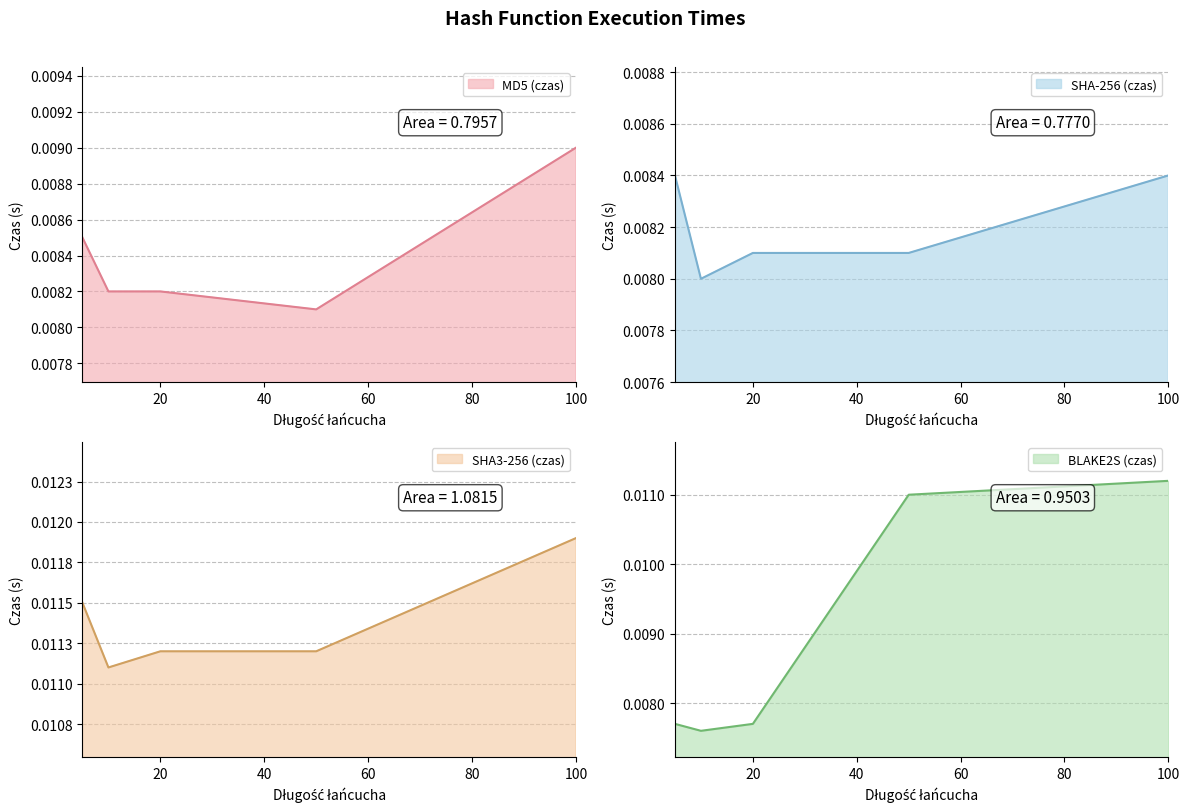

How many times do MD5 (czas) and BLAKE2S (czas) cross each other?

1